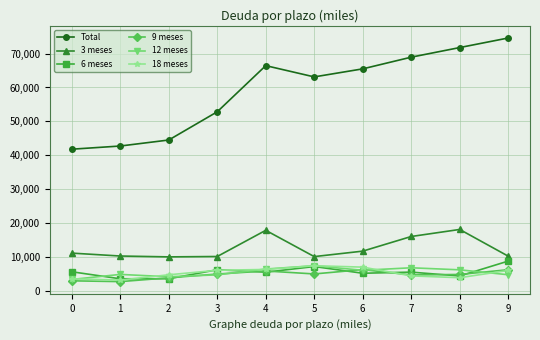

The value of 18 meses at 3 is 6112. True or false?

True